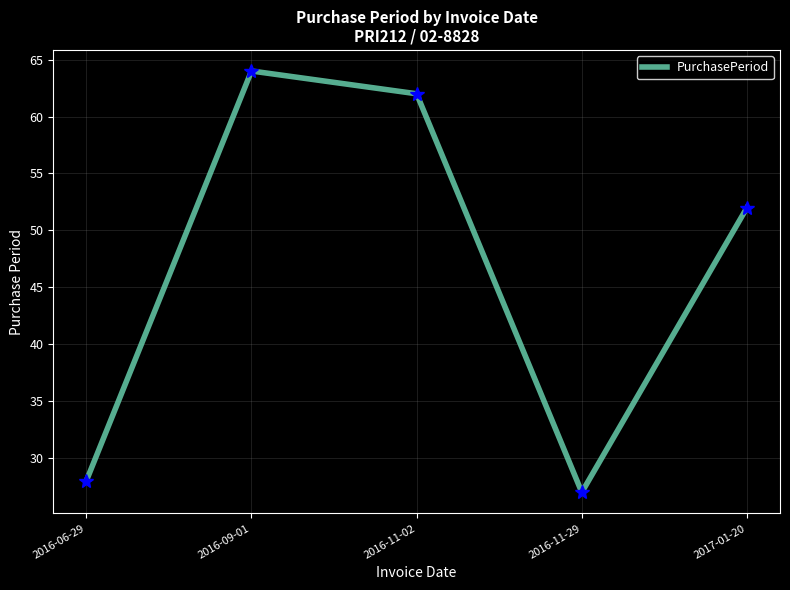

How many distinct data groups are displayed?

1